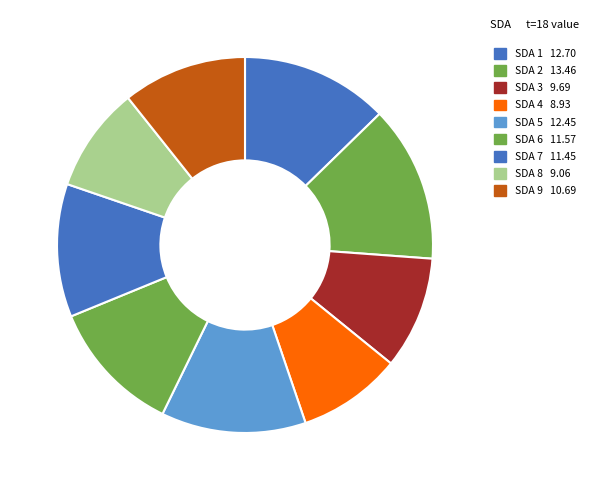

How many segments does this pie chart have?

9